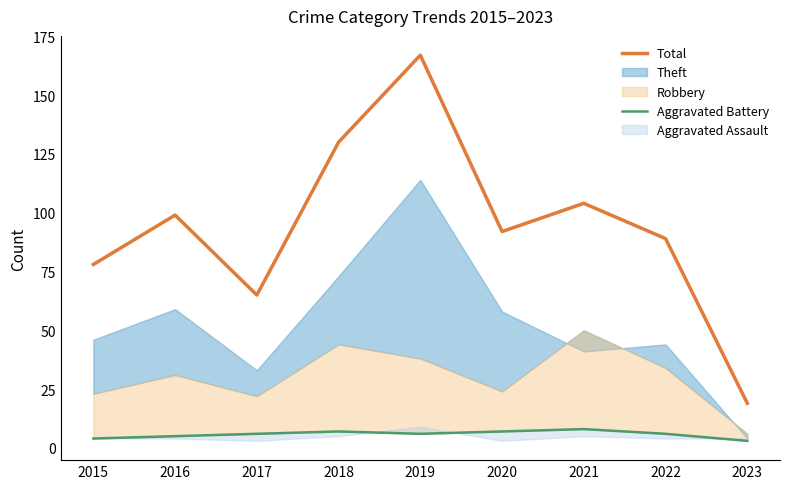

The value of Total at 2019 is 167. True or false?

True